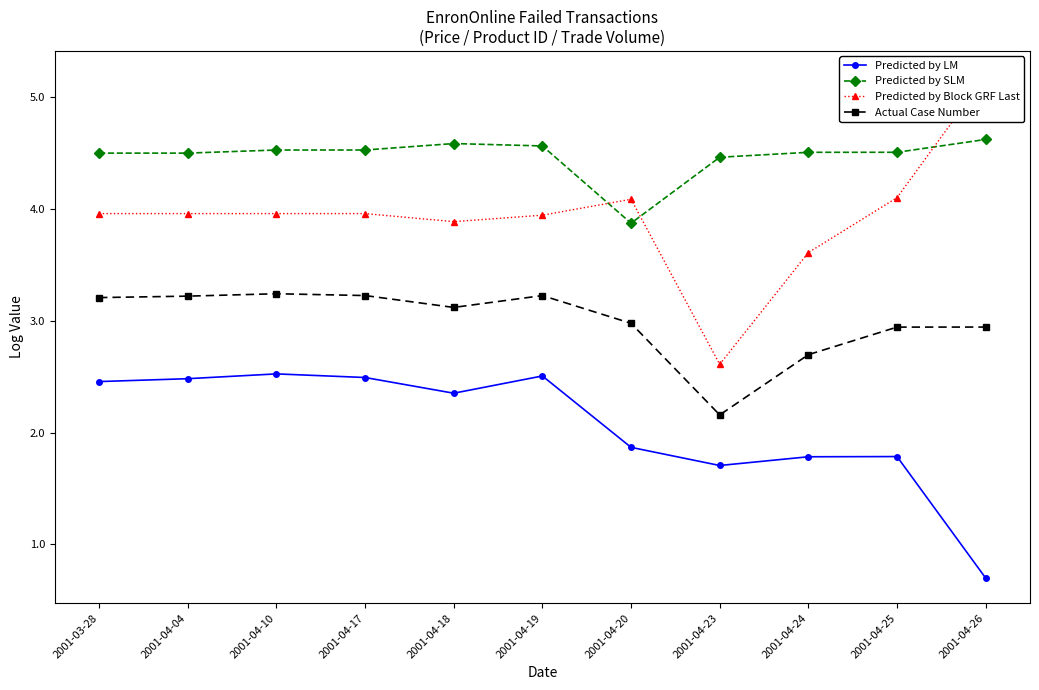

Is the value of Predicted by Block GRF Last at 2001-04-17 greater than the value of Actual Case Number at 2001-04-04?

Yes